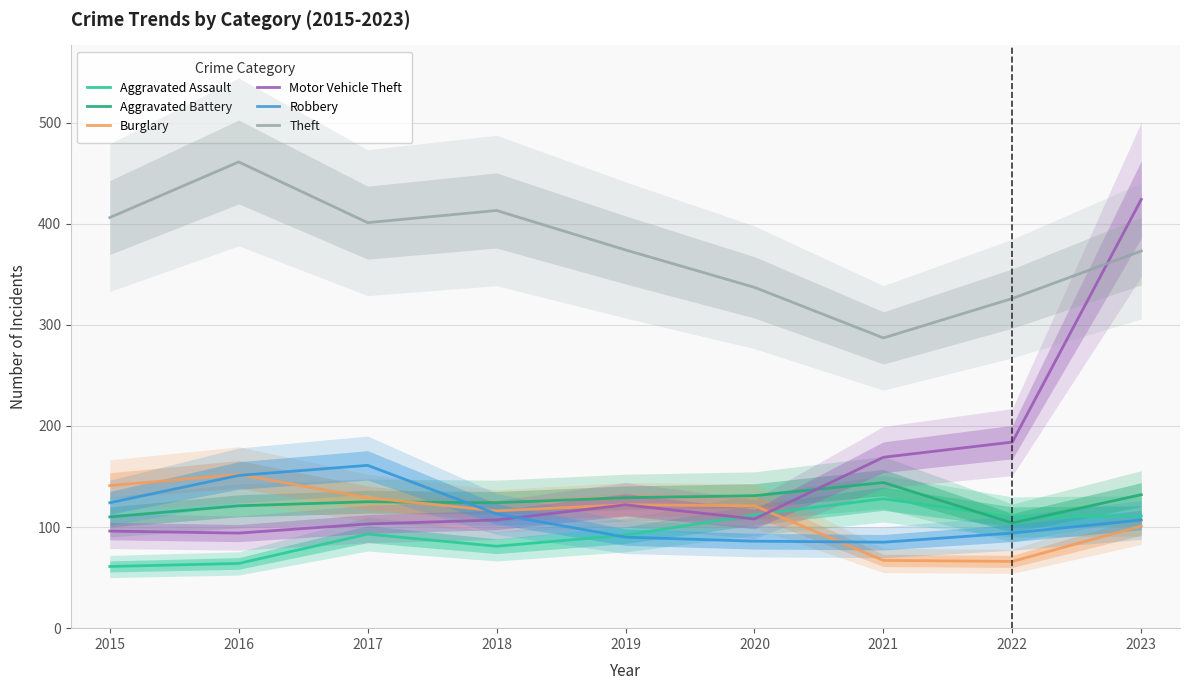

Reading right to left, list all the values displayed in this chart.

Aggravated Assault: 111	110	128	112	92	81	93	64	61
Aggravated Battery: 132	104	144	131	129	124	125	121	110
Burglary: 101	66	67	121	122	116	129	152	141
Motor Vehicle Theft: 424	184	169	108	122	107	103	94	96
Robbery: 107	94	85	86	90	113	161	151	124
Theft: 373	326	287	337	374	413	401	461	406